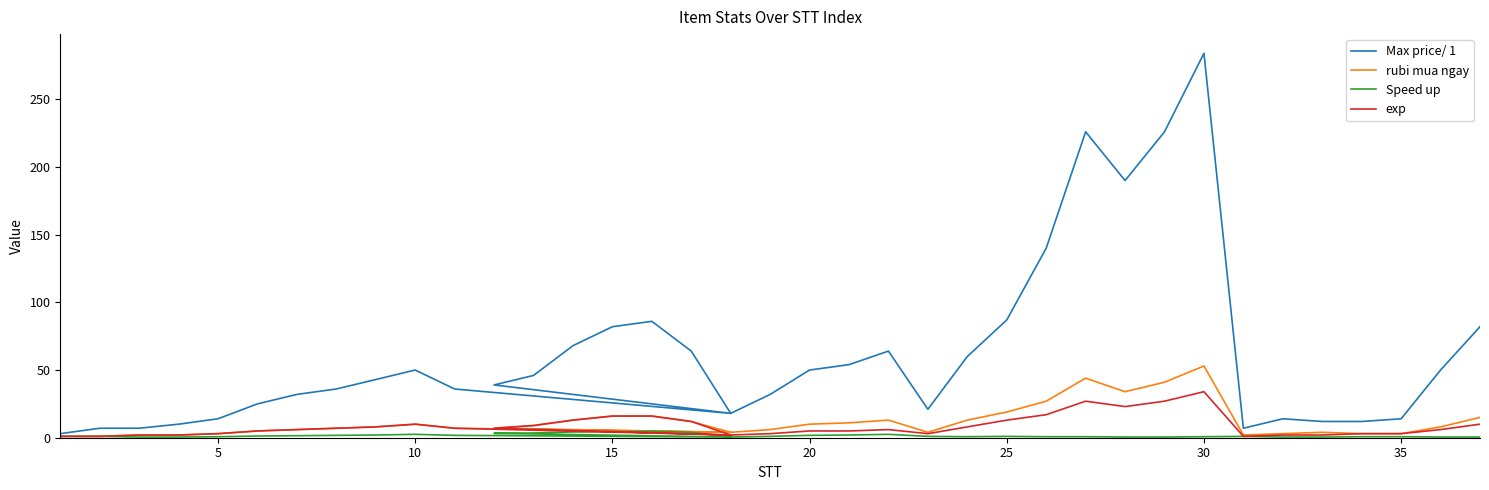

Count the number of data series in this chart.

4